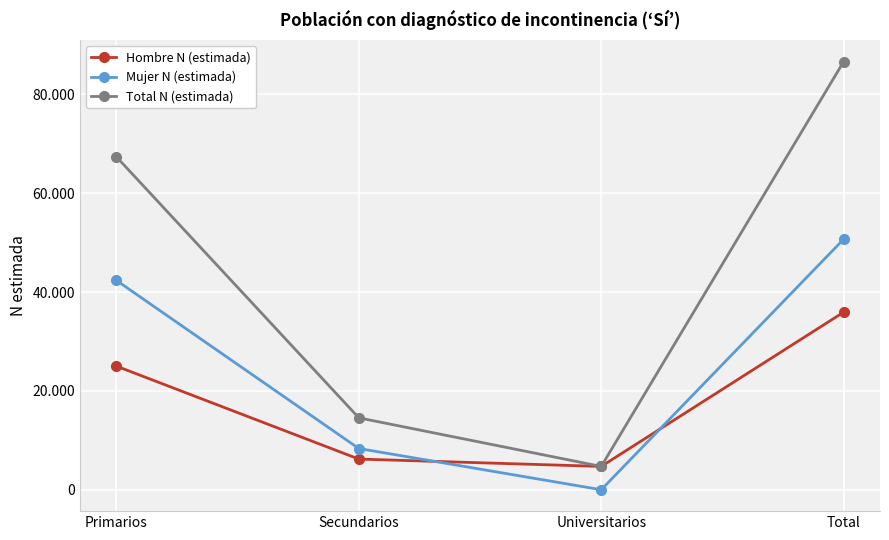

What is the label of the 2nd point from the left?

Secundarios